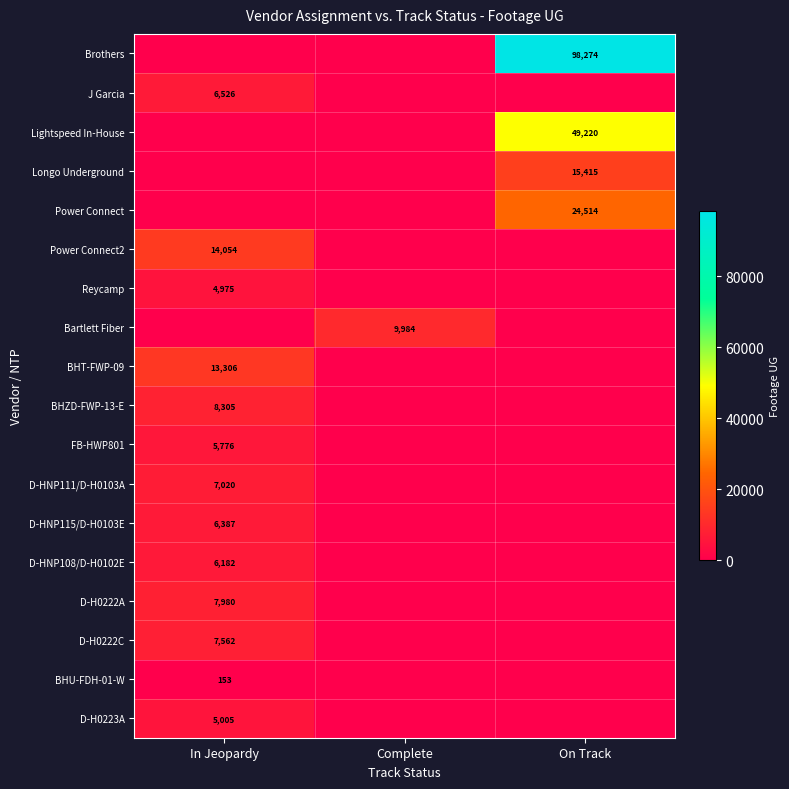

The value of FB-HWP801 at In Jeopardy is 5776. True or false?

True